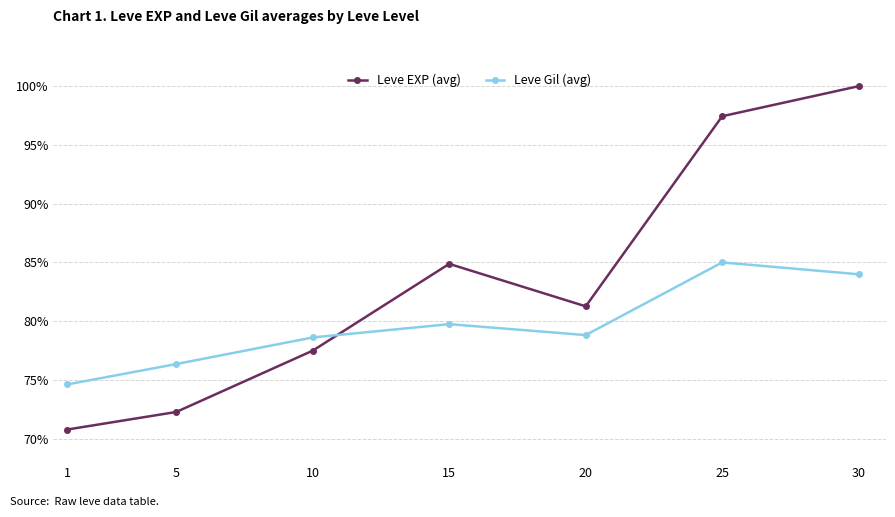

In Leve EXP (avg), how many points are lower than both neighbors (excluding endpoints)?

1